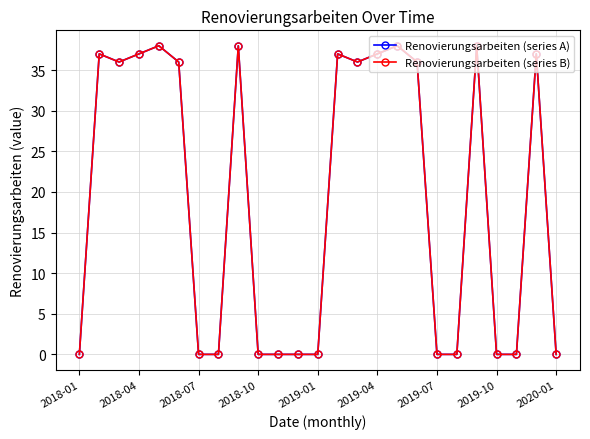

What are all the series names shown in the legend?

Renovierungsarbeiten (series A), Renovierungsarbeiten (series B)